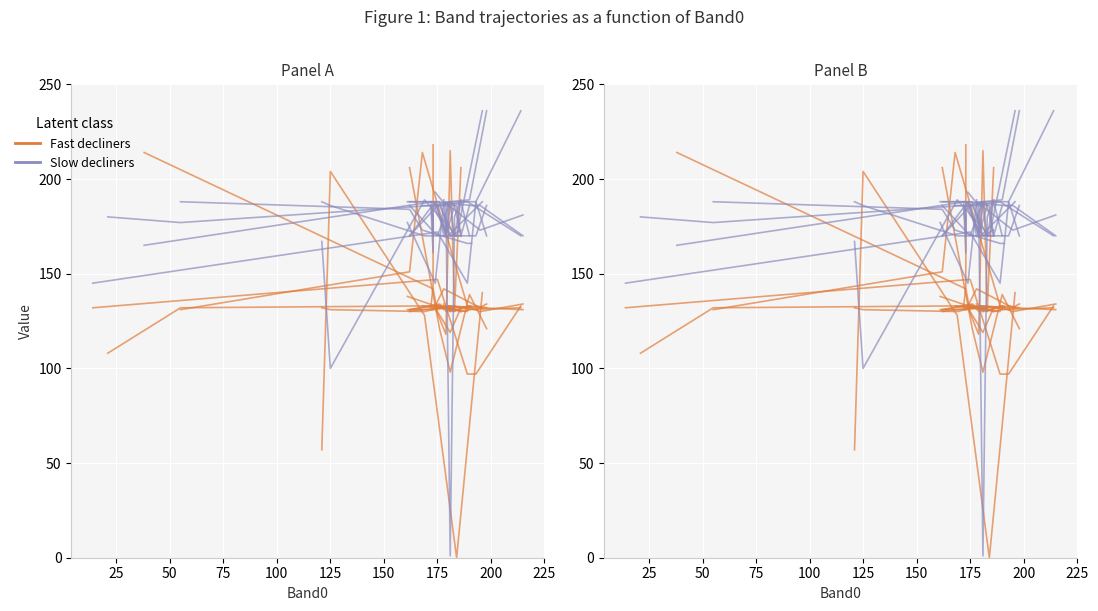

In Fast decliners, how many points are higher than both neighbors (excluding endpoints)?

1